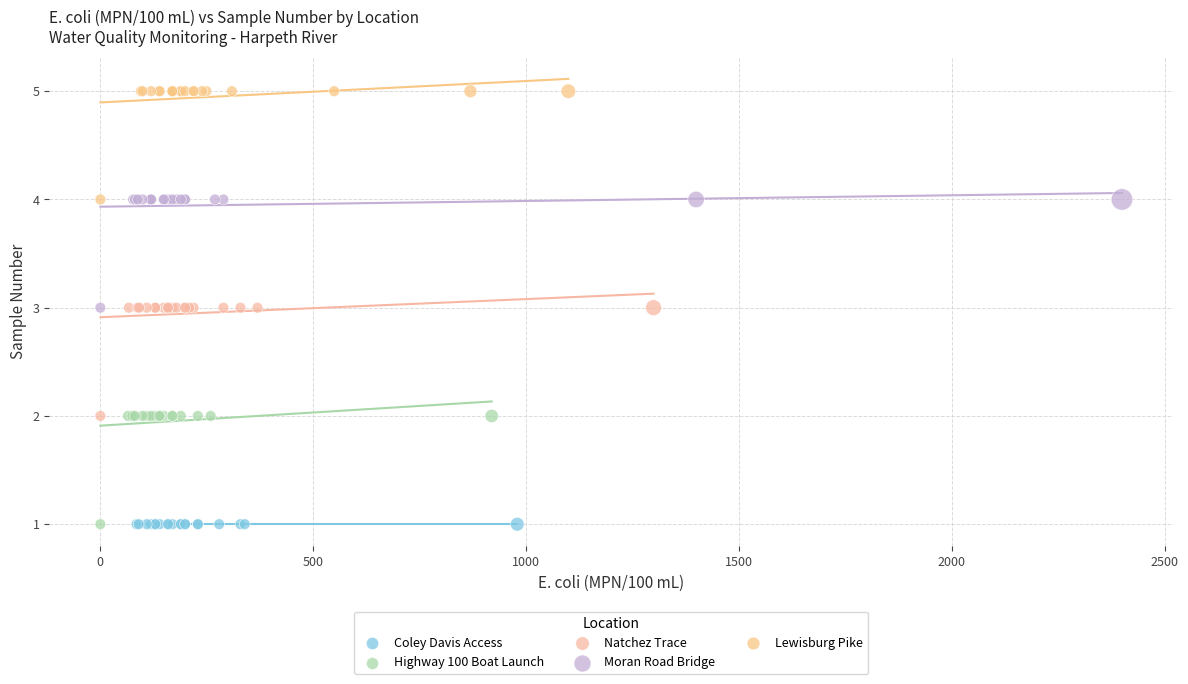

Which series contains the highest Y value?

Lewisburg Pike